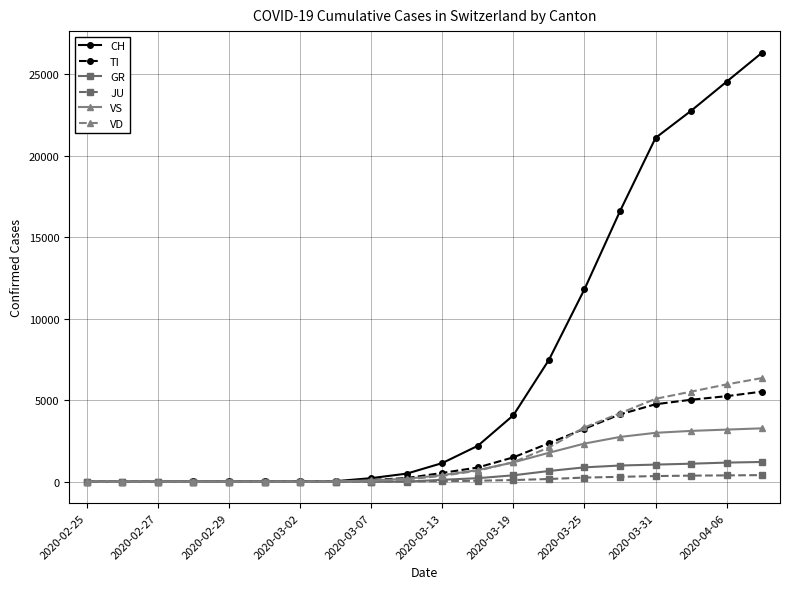

How many categories are shown in the chart?

20